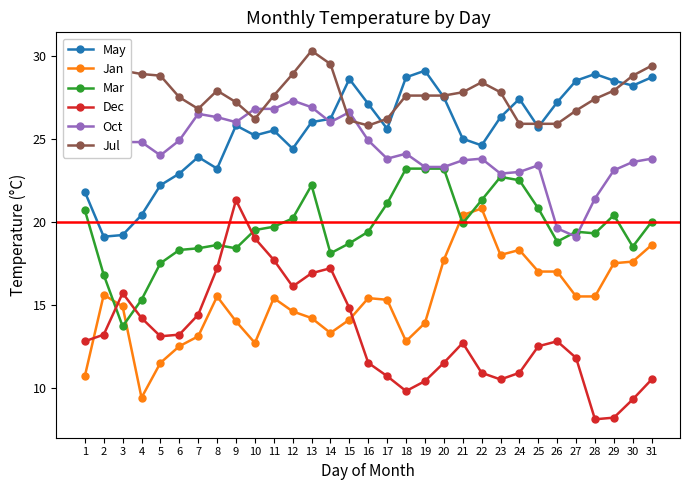

True or false: May has more than 1 interior local peaks.

True